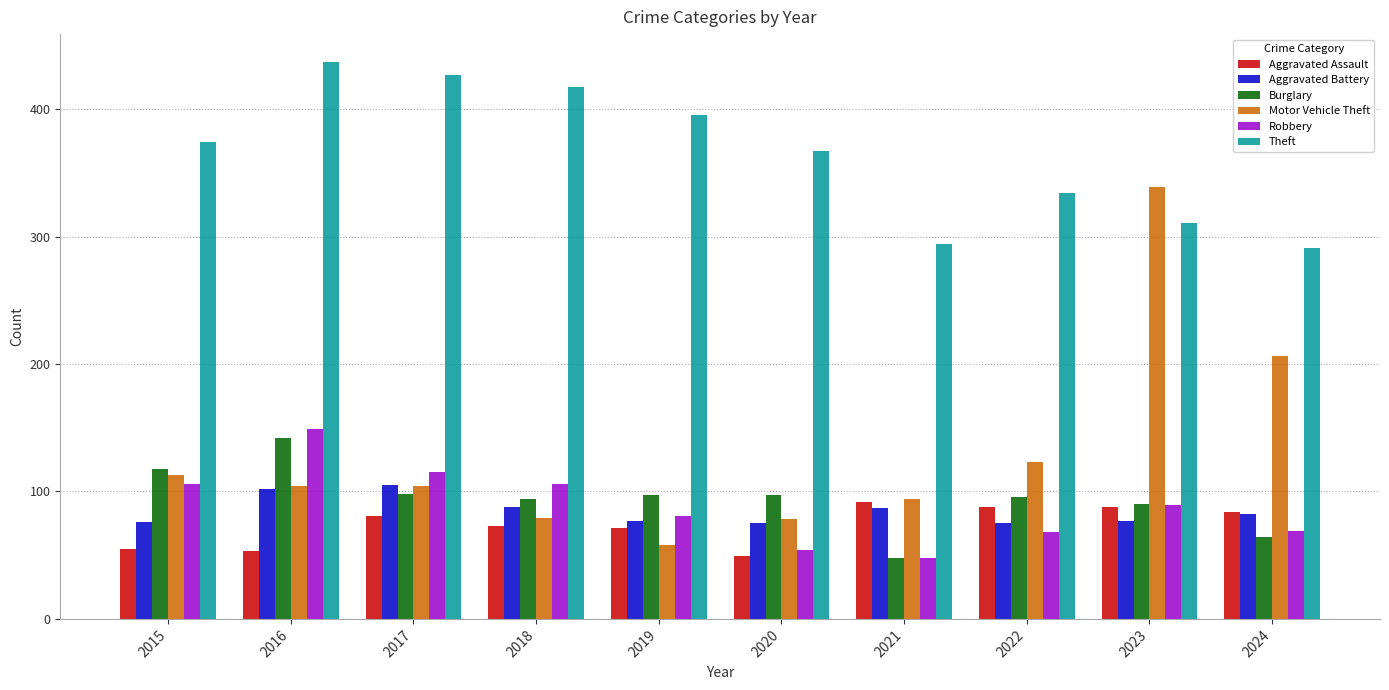

What is the average value of the Aggravated Assault series?

73